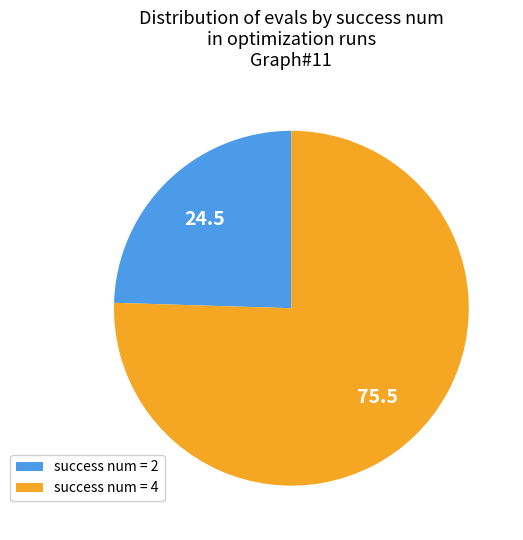

Which has a higher value, success num = 4 or success num = 2?

success num = 4